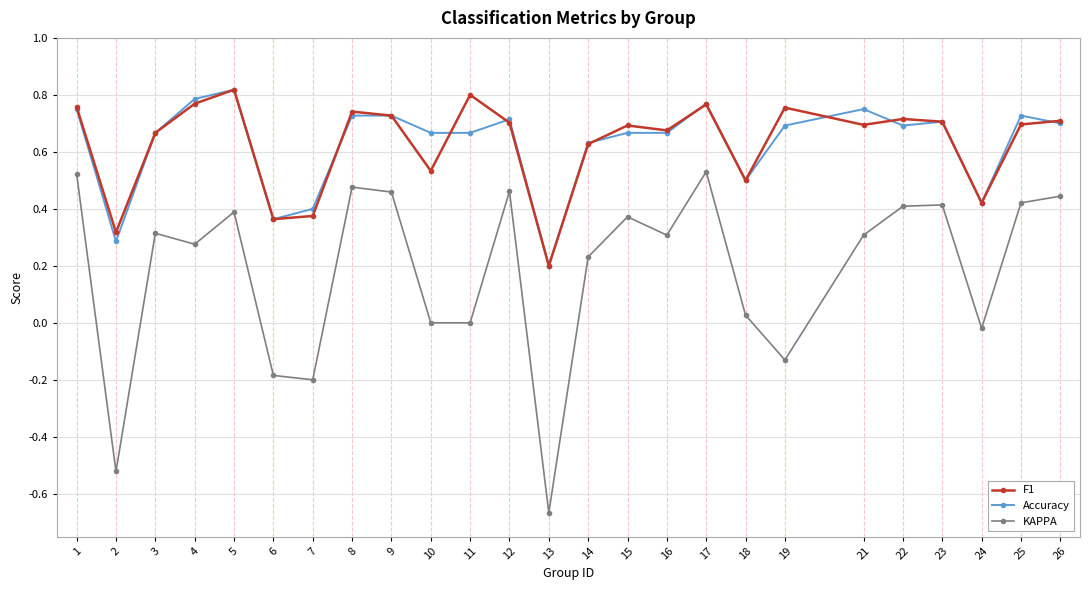

How many categories are shown in the chart?

25